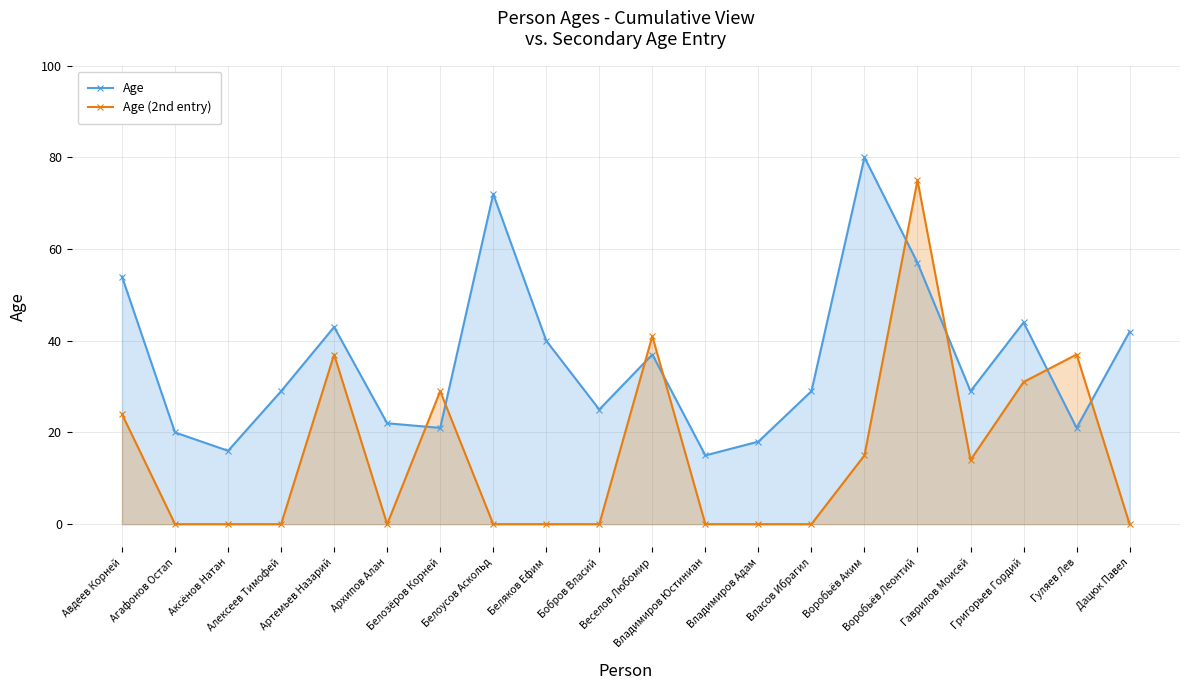

What is the highest value of the Age series?

80